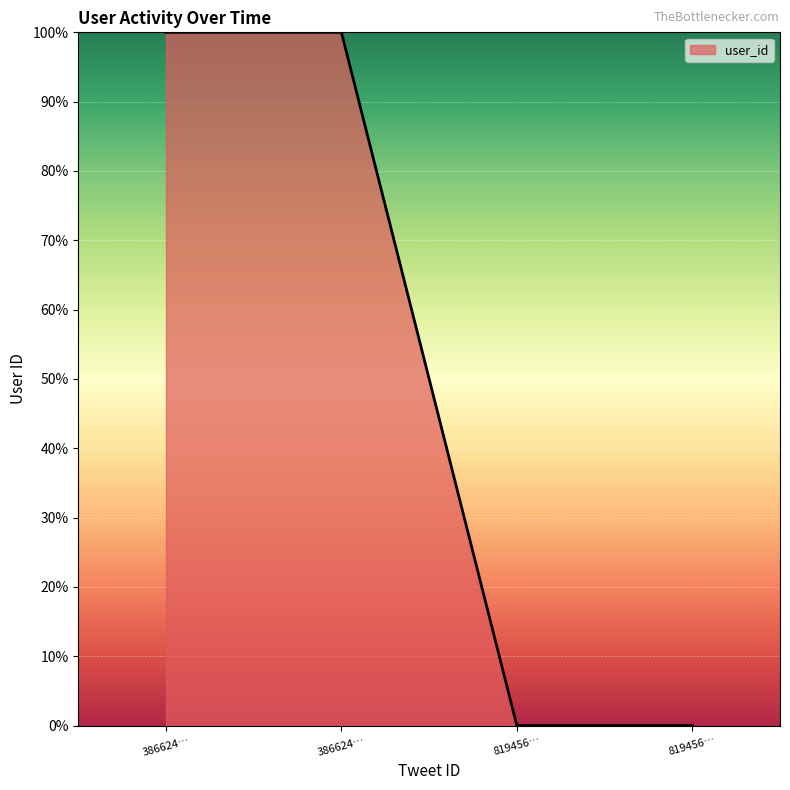

List the labels in order of value, smallest first.

819456…, 819456…, 386624…, 386624…